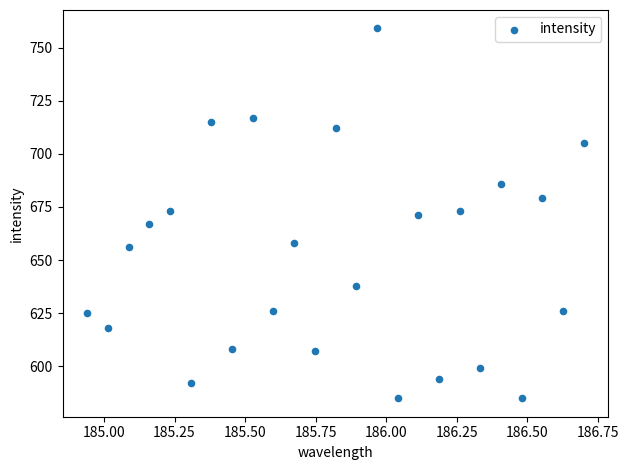

What is the range of Y values (max minus min)?

174